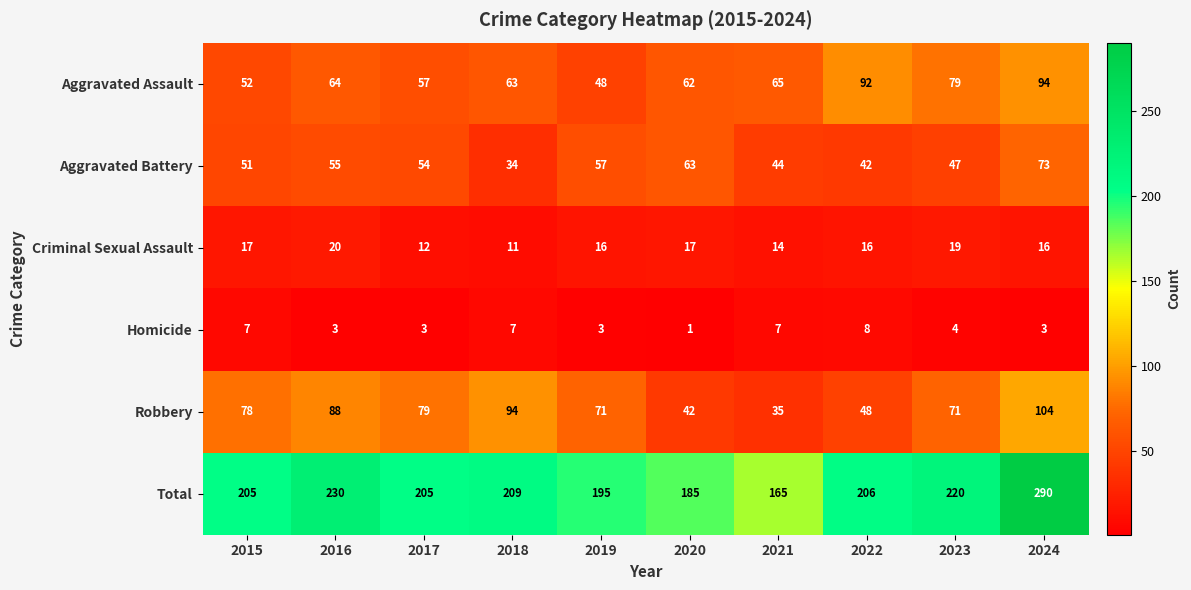

What is the approximate value of Homicide at 2022?

8